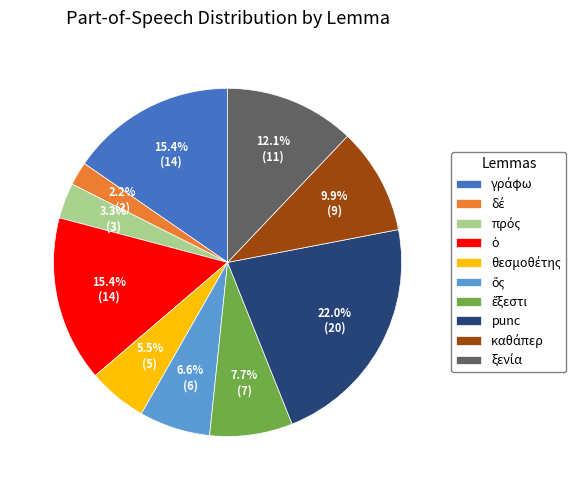

Is there a majority slice in this chart?

No